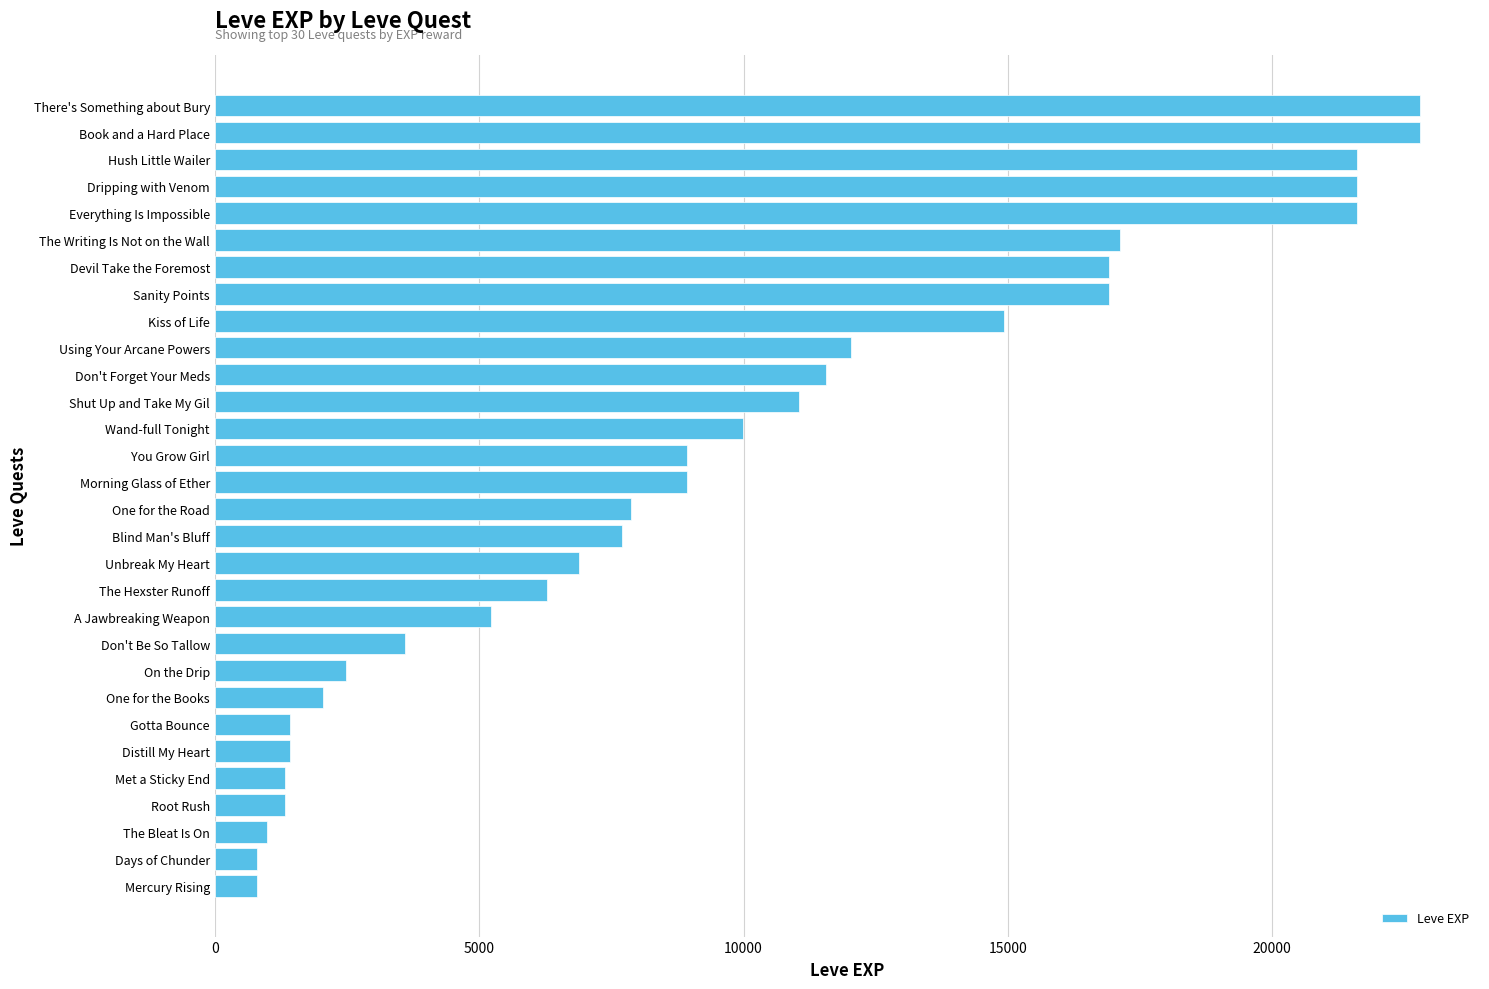

How many series are shown in this chart?

1